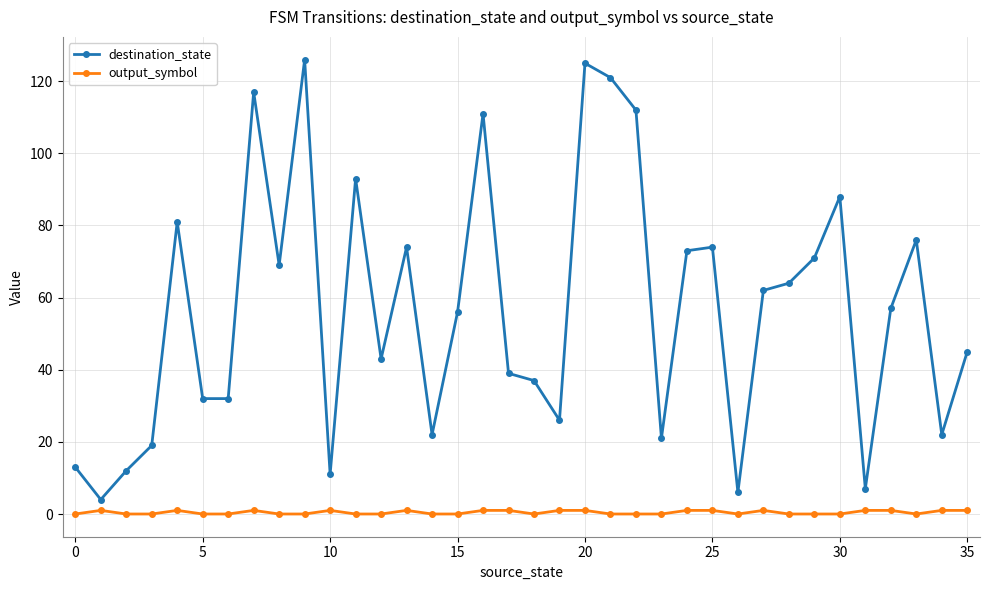

Rank the series by their maximum value, from highest to lowest.

destination_state, output_symbol